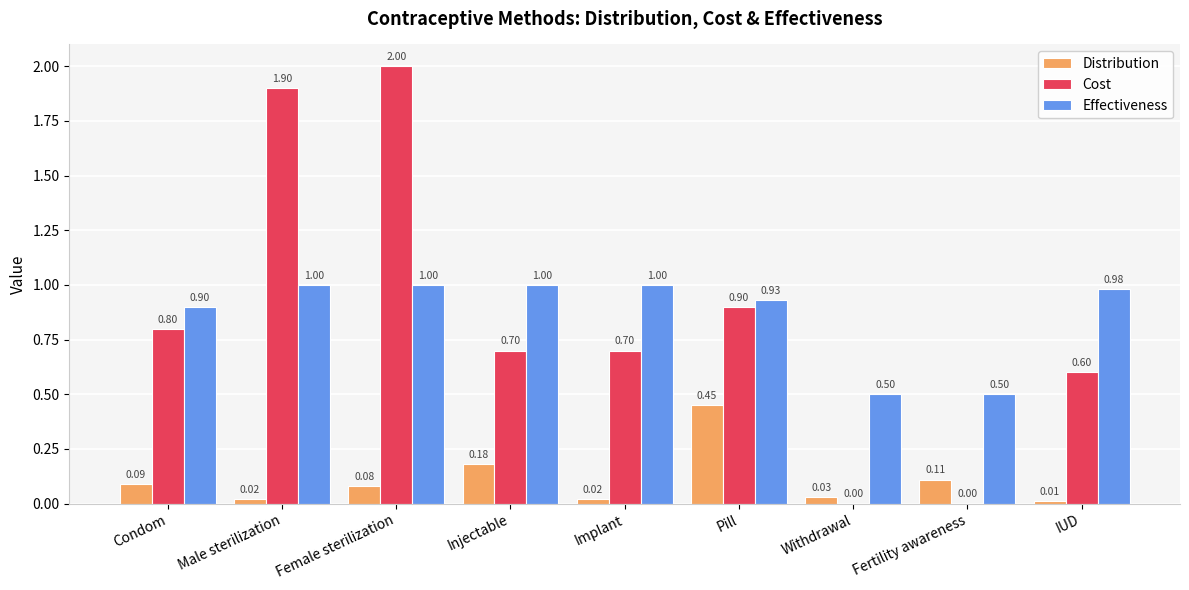

The value of Cost at Injectable is 1.2. True or false?

False